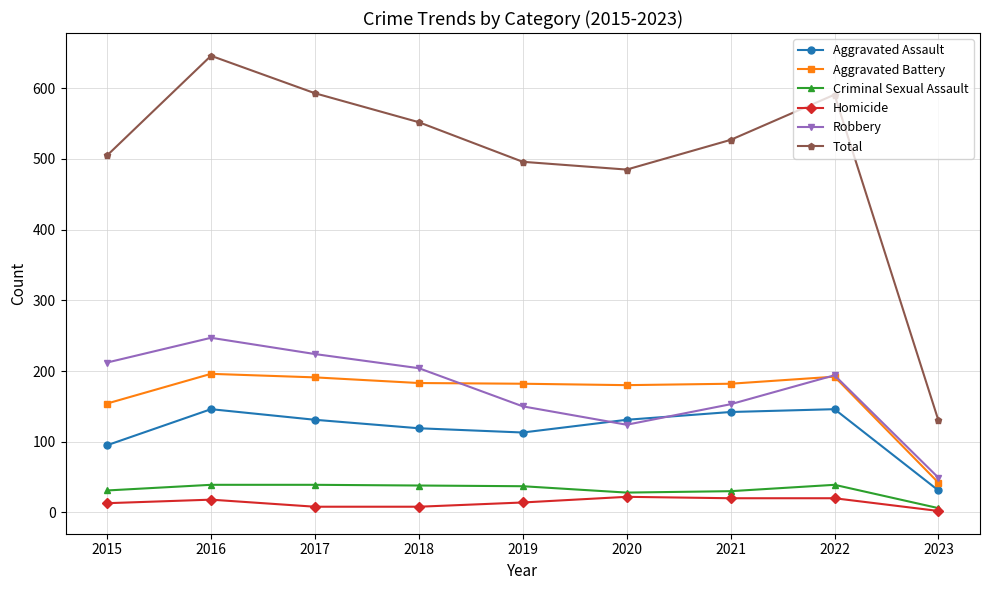

The Robbery series shows 212 at 2015. True or false?

True